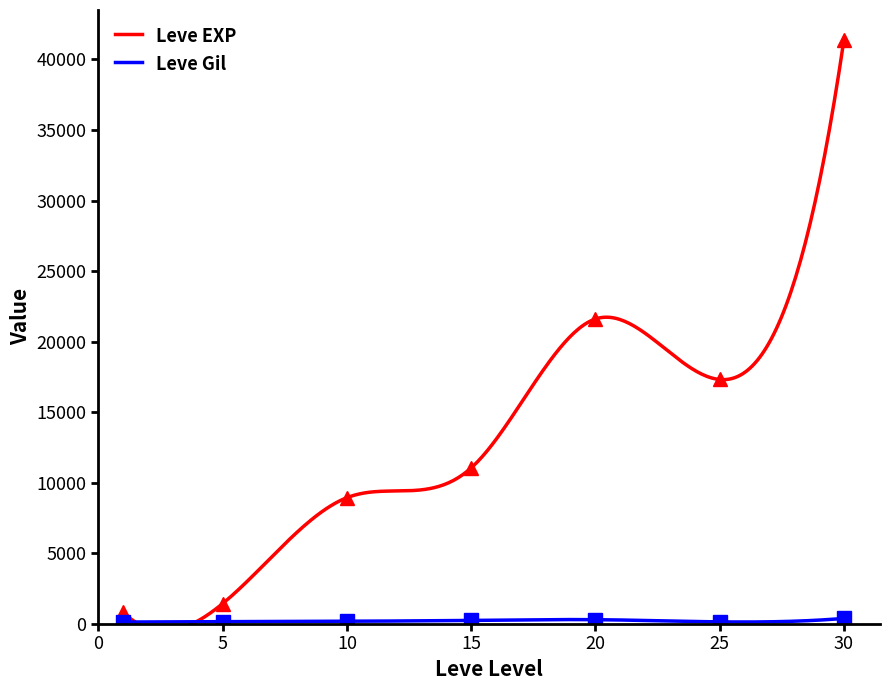

What is the difference between the maximum and second lowest values in the Leve EXP series?

39990